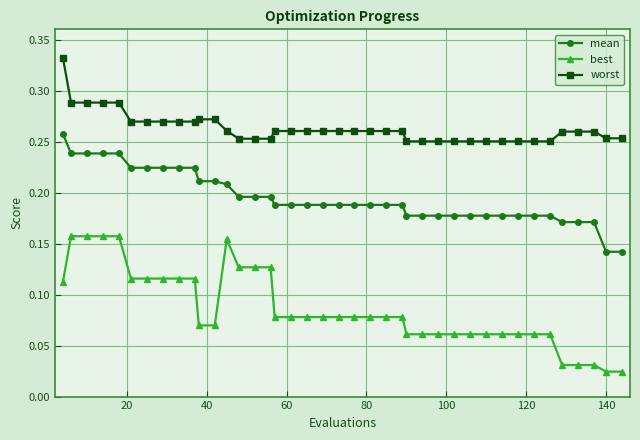

What is the sum of all best values?

3.4